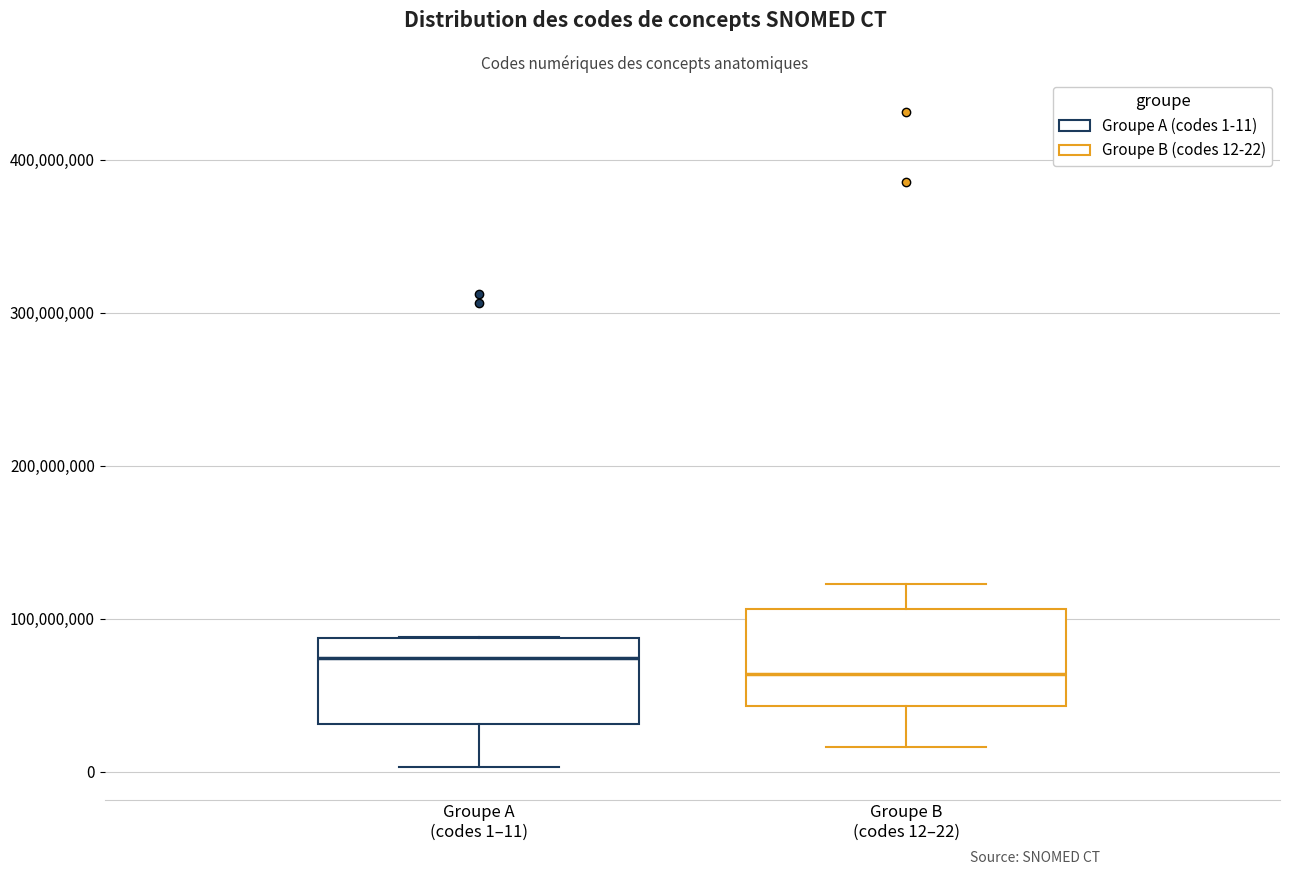

Where does the lower whisker of the box for Groupe B (codes 12–22) end on the y-axis? The values are not printed on the chart, so give them approximately, as read against the axis.

20000000